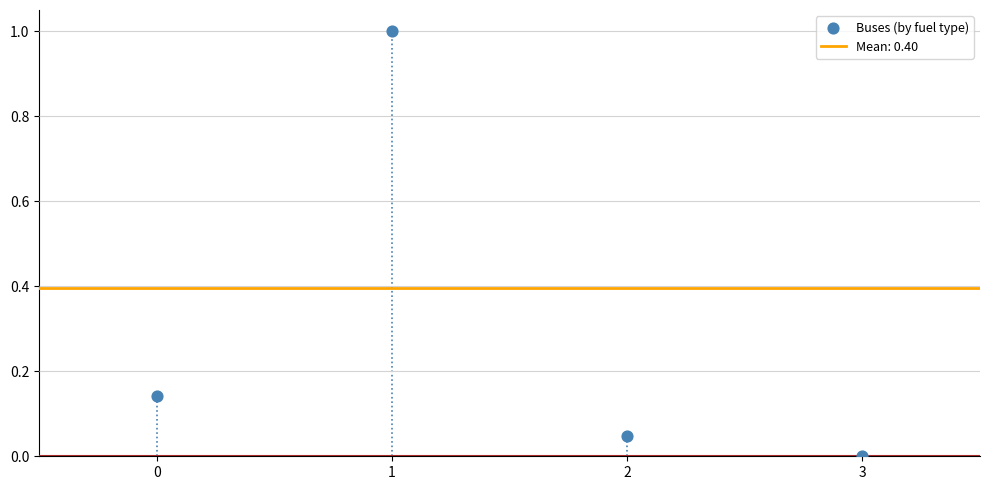

What is the average Y value?

0.3